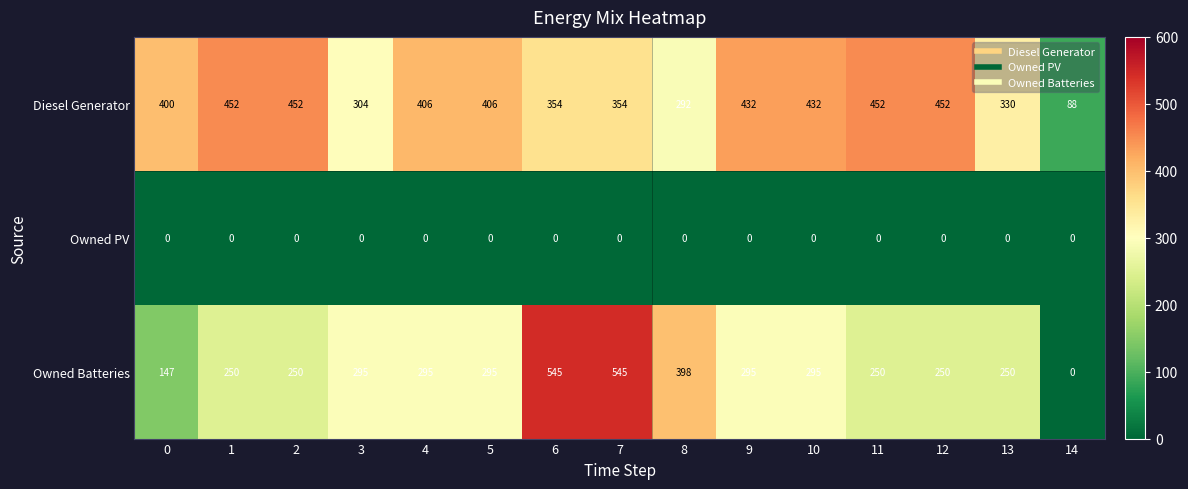

What is the greatest value displayed?

545